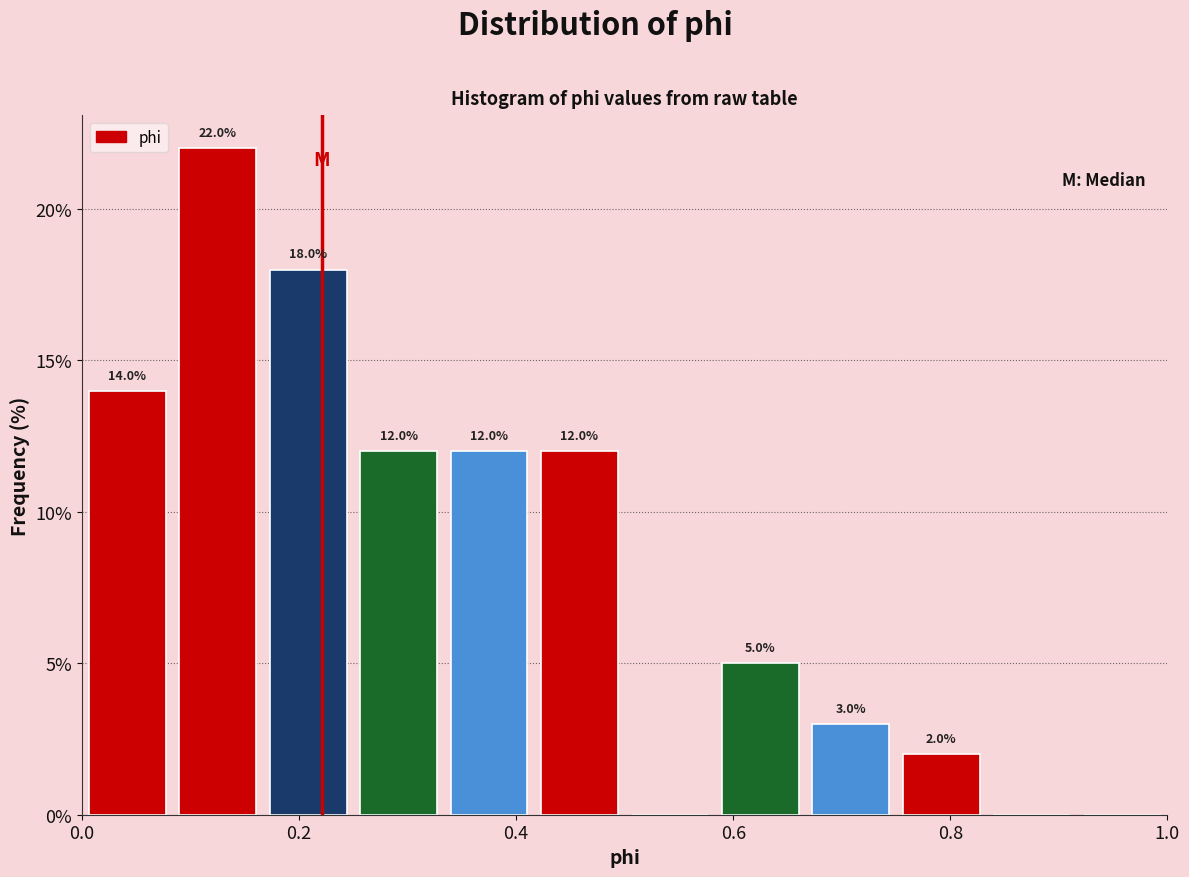

Over which range of the x-axis is the bar tallest?

0.08 to 0.16